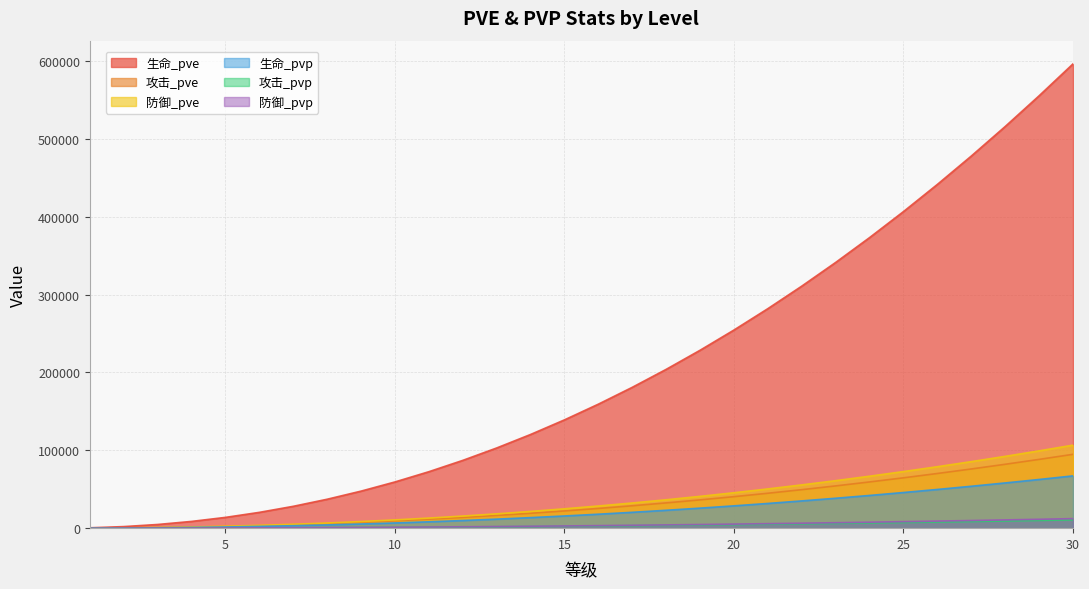

Which category has the lowest value in the 攻击_pve series?

1